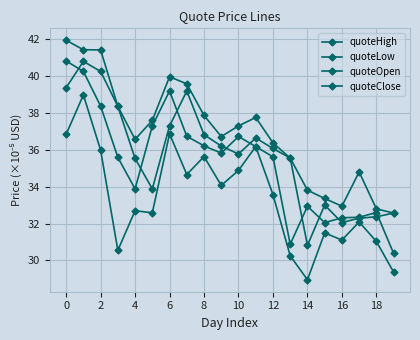

How many lines are shown in the chart?

4